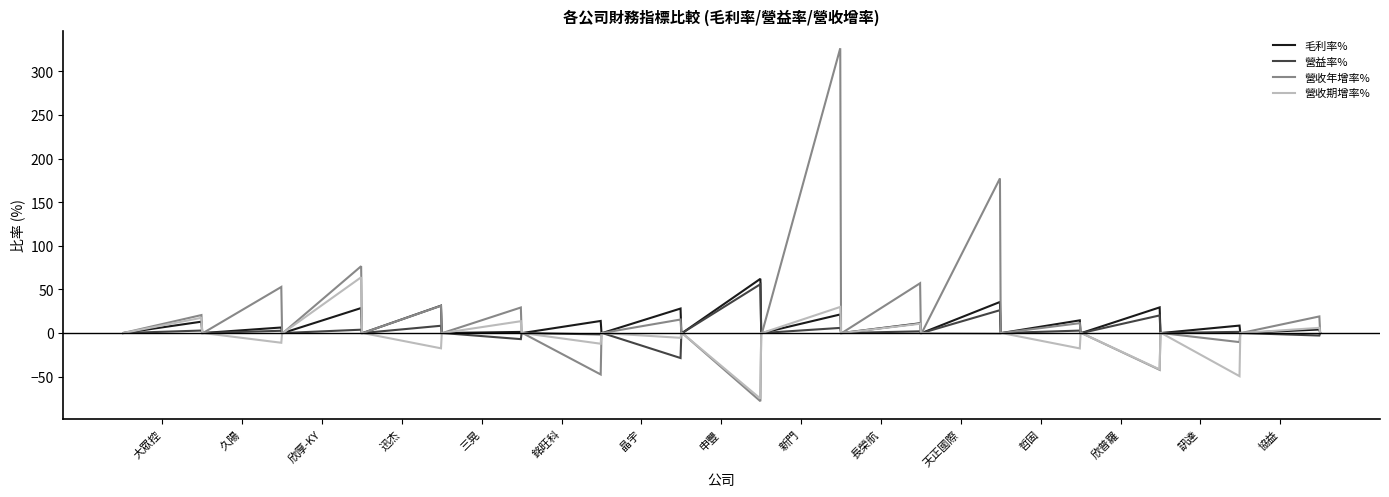

Which series has the widest spread of values?

營收年增率%